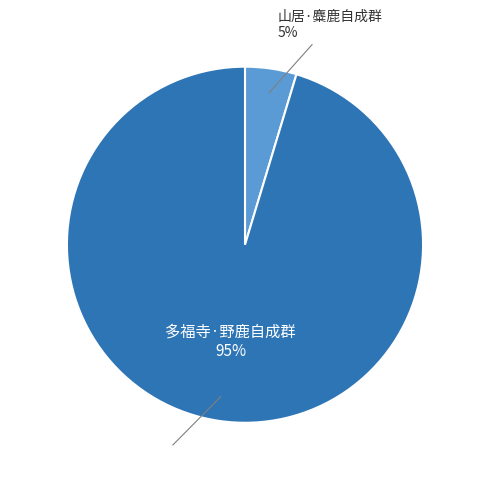

Is it true that 多福寺·野鹿自成群 is 88% of the pie?

False